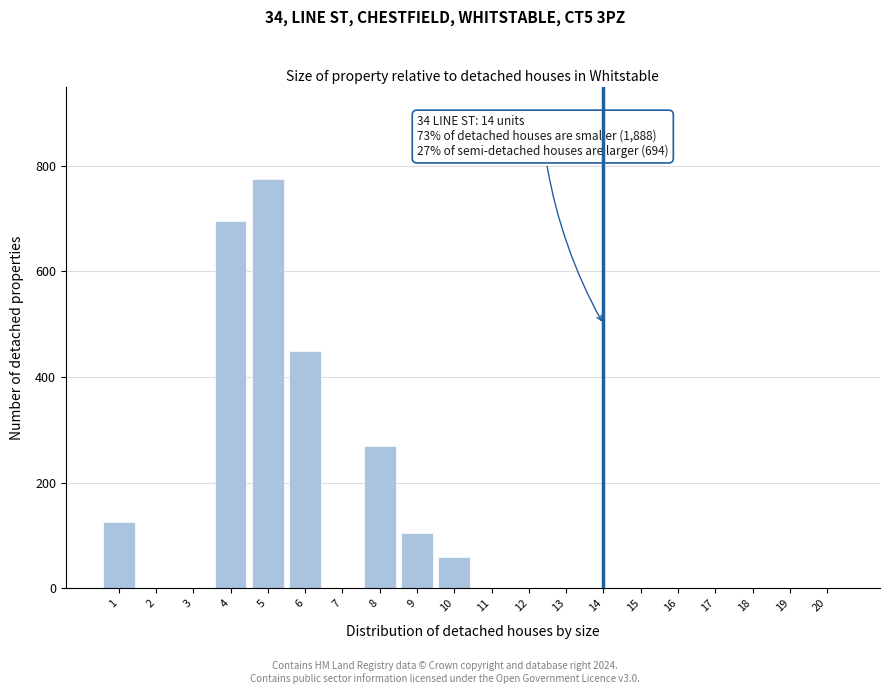

Reading left to right, transcribe all the data shown in this chart.

1=125	2=0	3=0	4=695	5=775	6=450	7=0	8=270	9=105	10=60	11=0	12=0	13=0	14=0	15=0	16=0	17=0	18=0	19=0	20=0